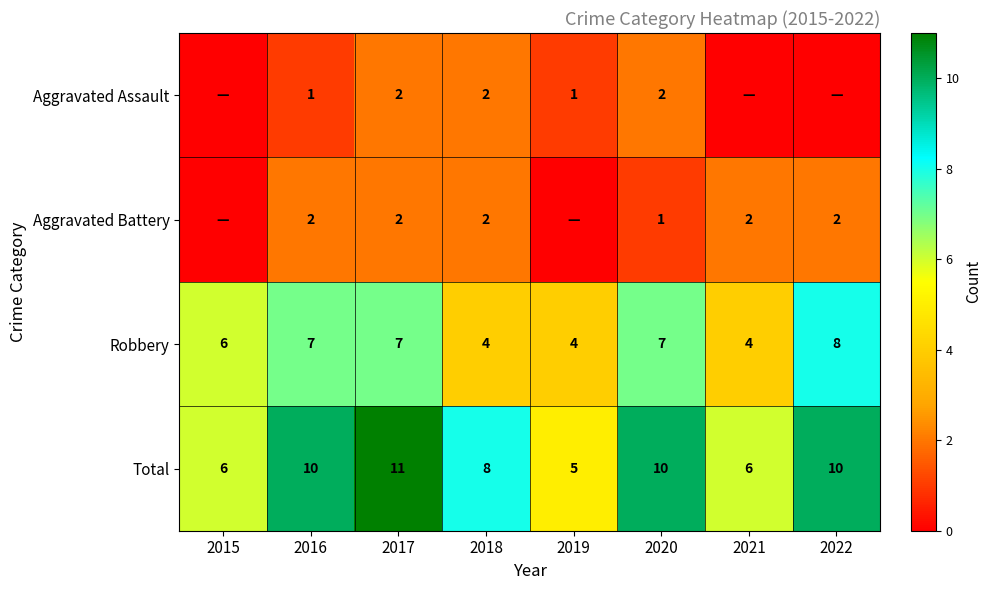

Count the number of categories in the chart.

8